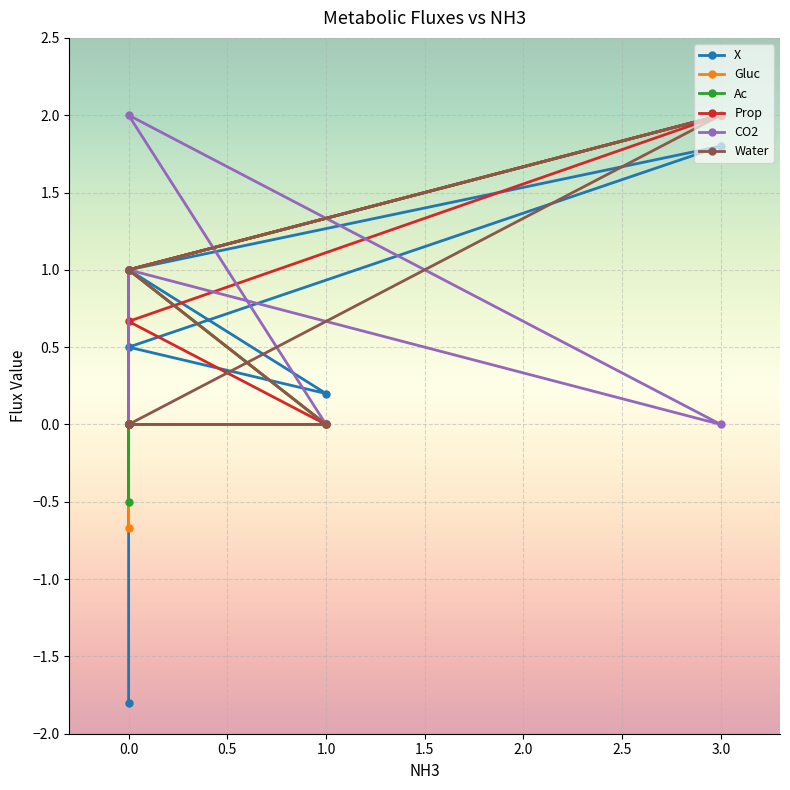

Count the number of data series in this chart.

6